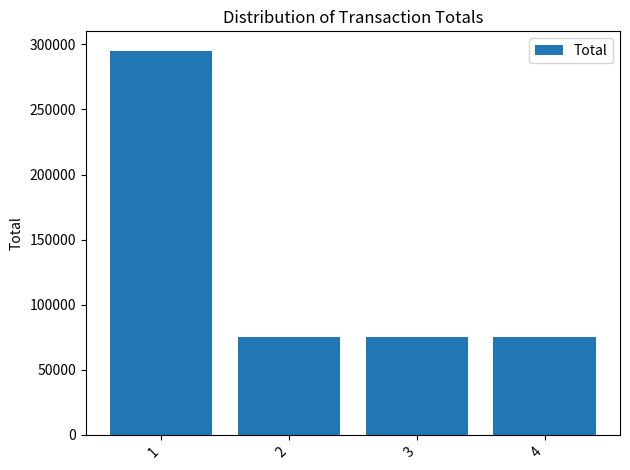

What is the average value?

129941.9